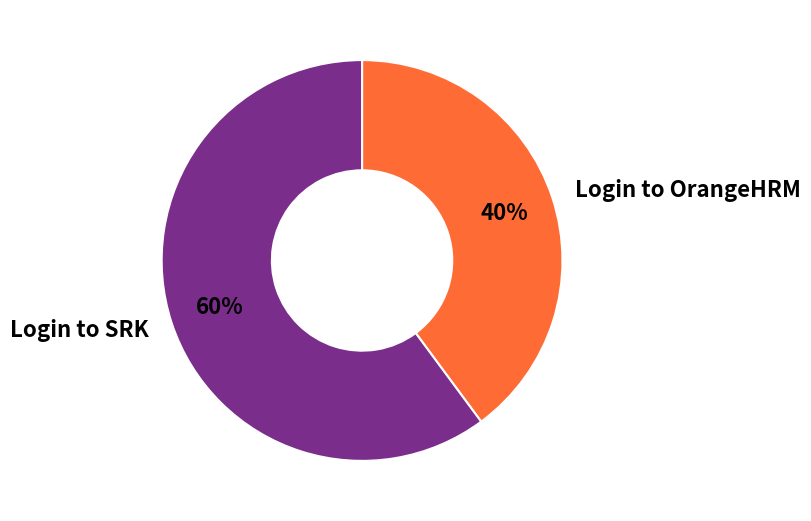

Which slice is the smallest?

Login to OrangeHRM